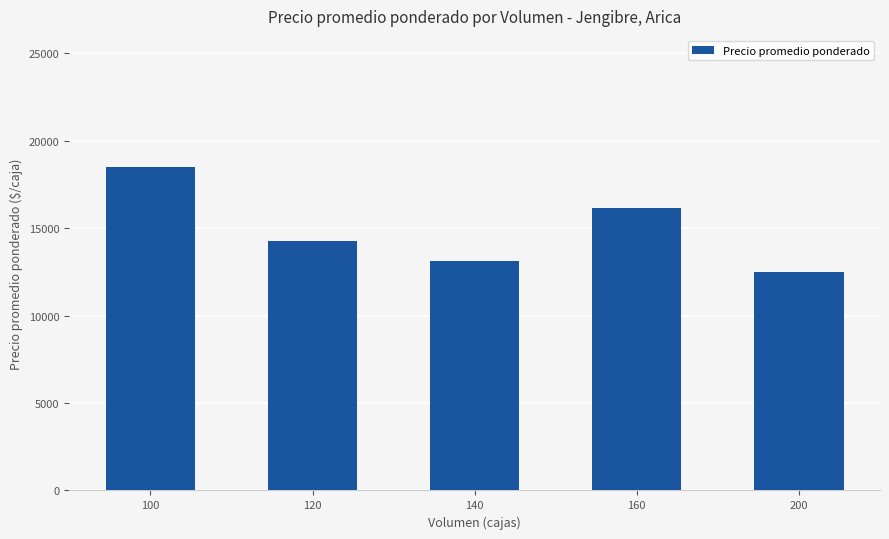

Which has a higher value, 100 or 120?

100